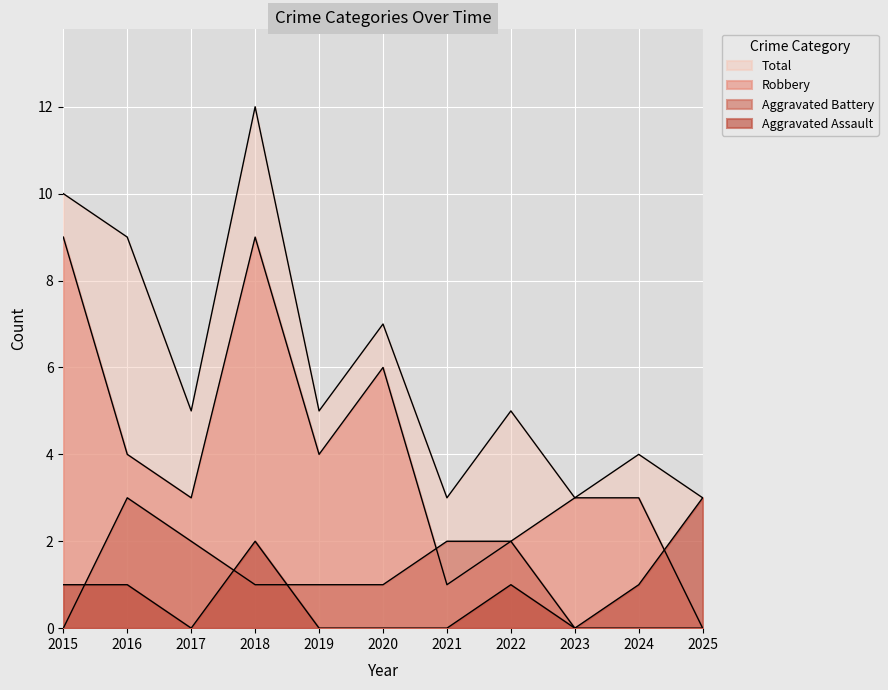

True or false: Total and Robbery cross at least once.

False